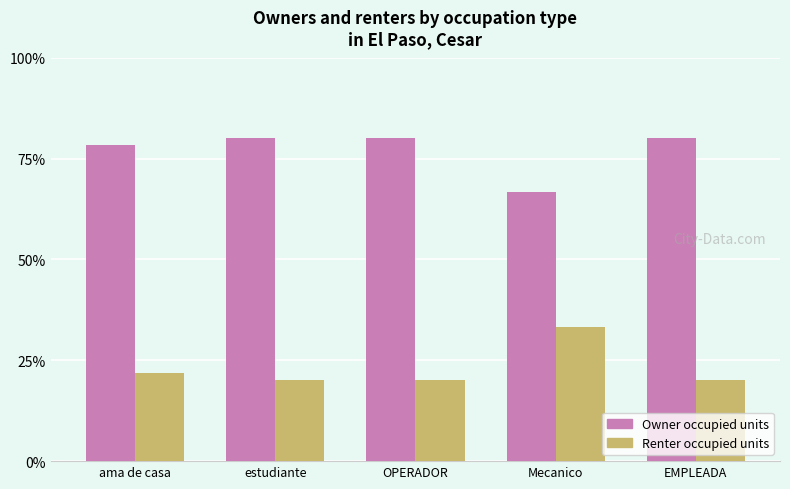

What position from the left is ama de casa?

1